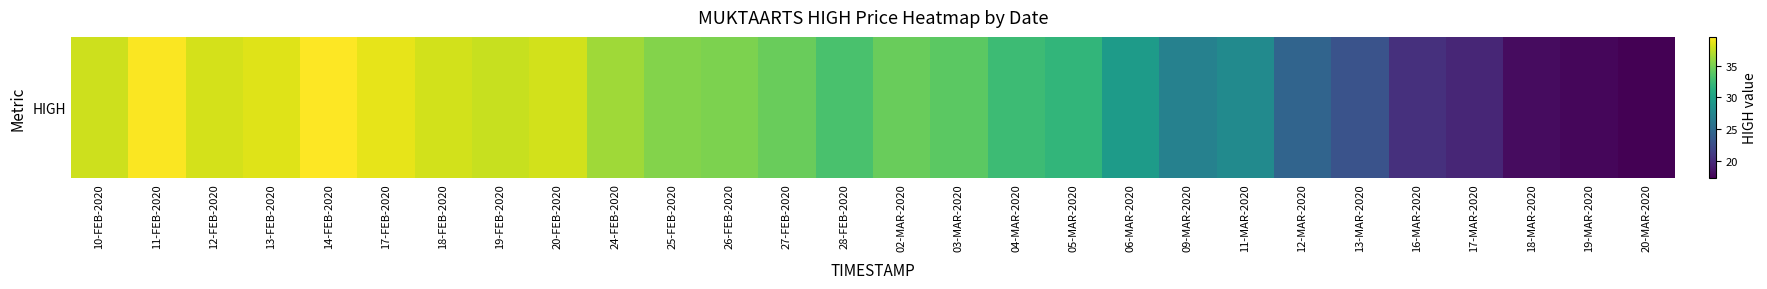

Rank the categories by value from highest to lowest.

14-FEB-2020, 11-FEB-2020, 17-FEB-2020, 13-FEB-2020, 12-FEB-2020, 18-FEB-2020, 20-FEB-2020, 10-FEB-2020, 19-FEB-2020, 24-FEB-2020, 25-FEB-2020, 26-FEB-2020, 02-MAR-2020, 27-FEB-2020, 03-MAR-2020, 28-FEB-2020, 04-MAR-2020, 05-MAR-2020, 06-MAR-2020, 11-MAR-2020, 09-MAR-2020, 12-MAR-2020, 13-MAR-2020, 16-MAR-2020, 17-MAR-2020, 18-MAR-2020, 19-MAR-2020, 20-MAR-2020